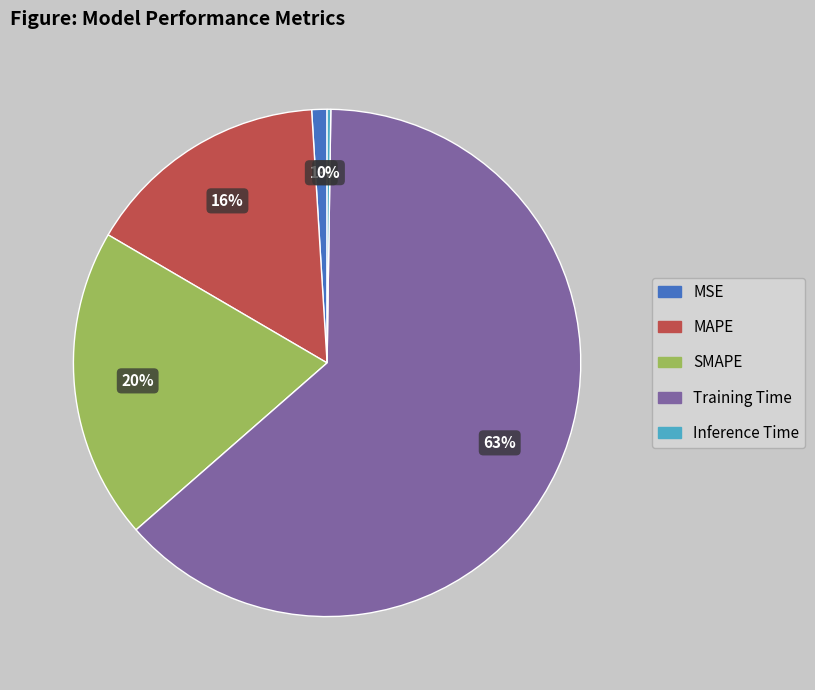

Does Training Time account for over 50% of the chart?

Yes